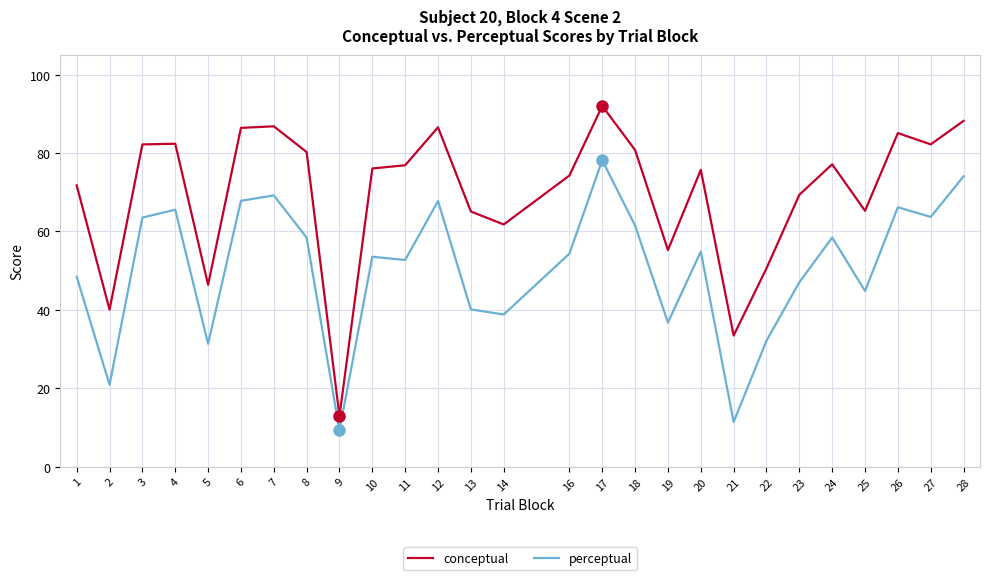

What value does the conceptual series have at 20?

75.7